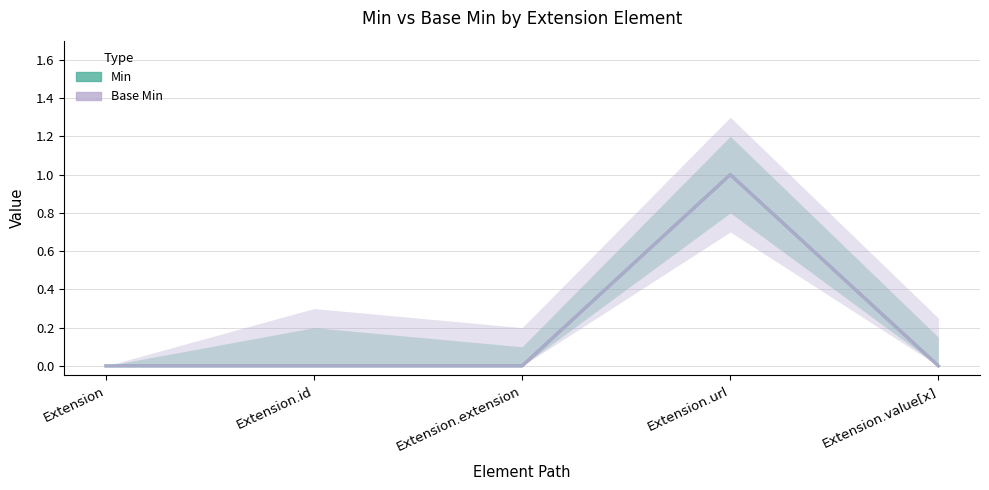

Is it true that Base Min equals 0 at Extension?

True